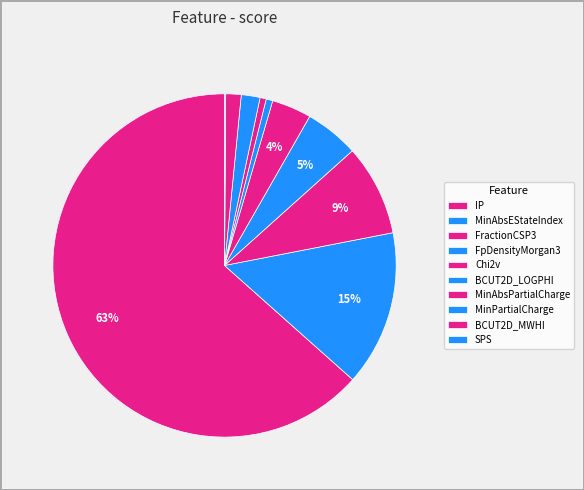

What is the smallest slice in the pie chart?

SPS